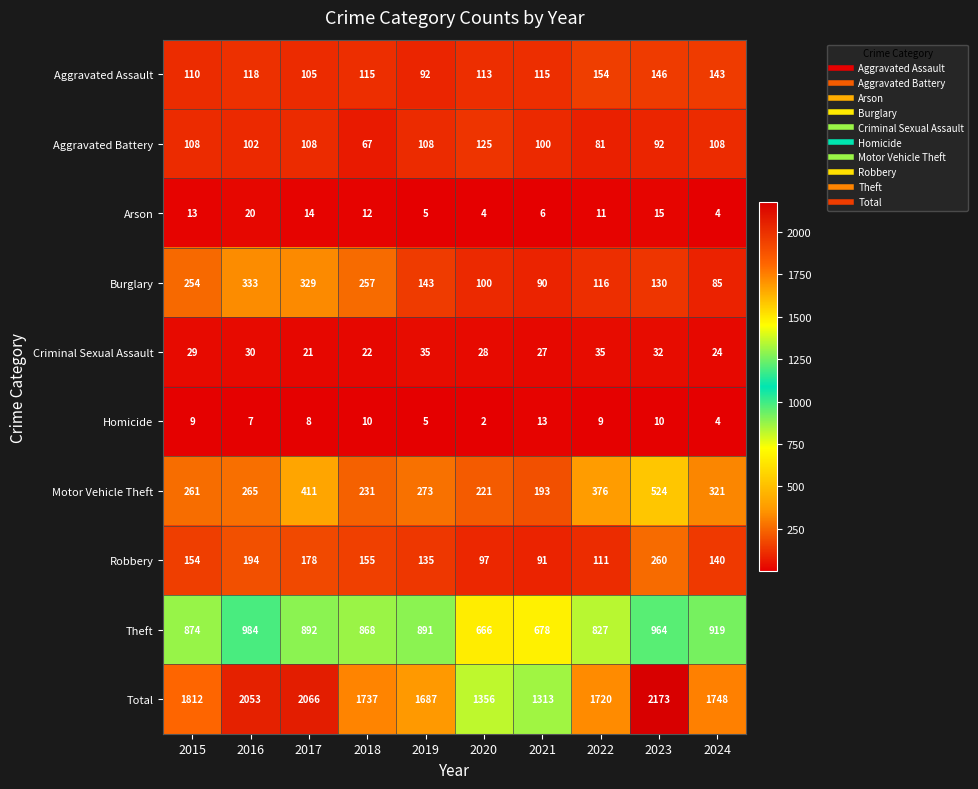

What is the sum of all Homicide values?

77